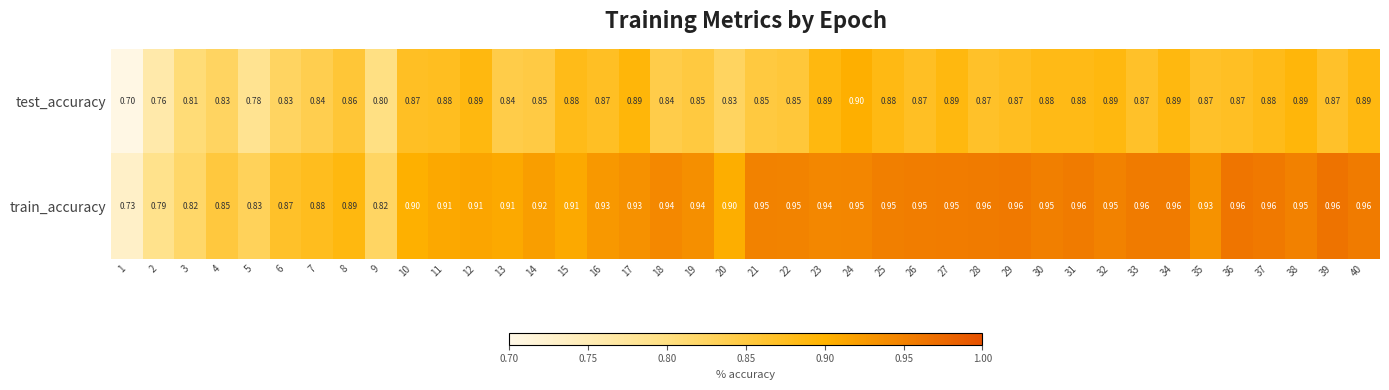

Which series has the largest range (max minus min)?

train_accuracy